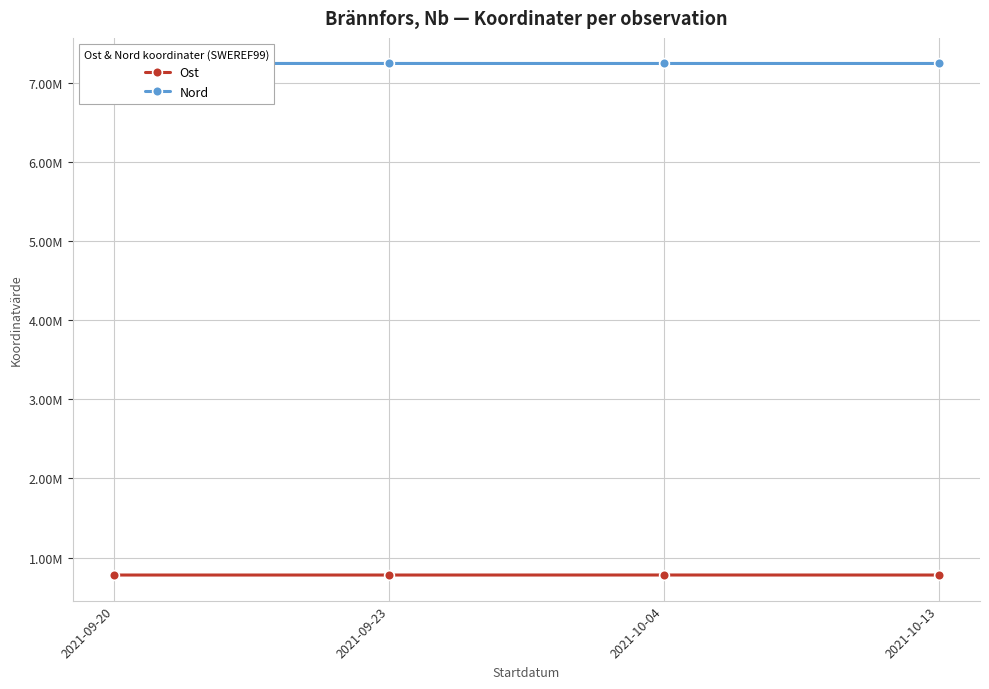

Does the chart have visible grid lines?

Yes